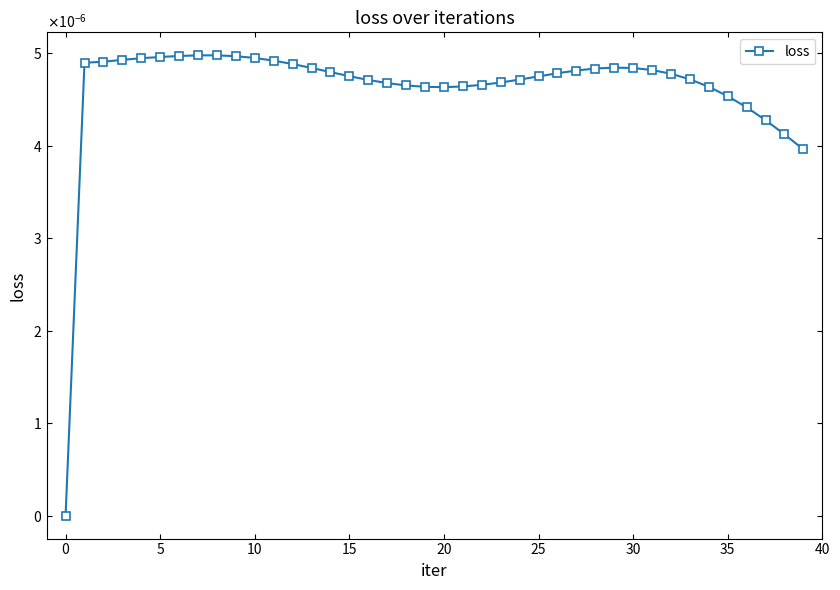

What is the label of the 3rd point from the right?

37